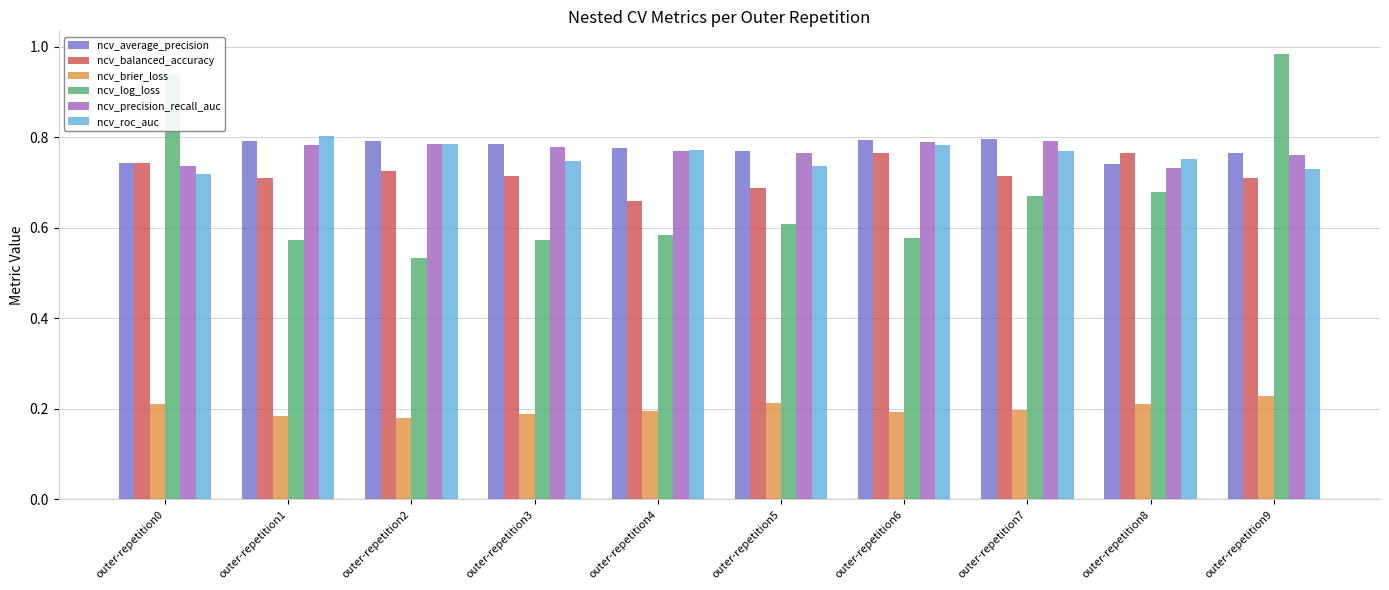

What is the difference between the maximum and second lowest values in the ncv_log_loss series?

0.4